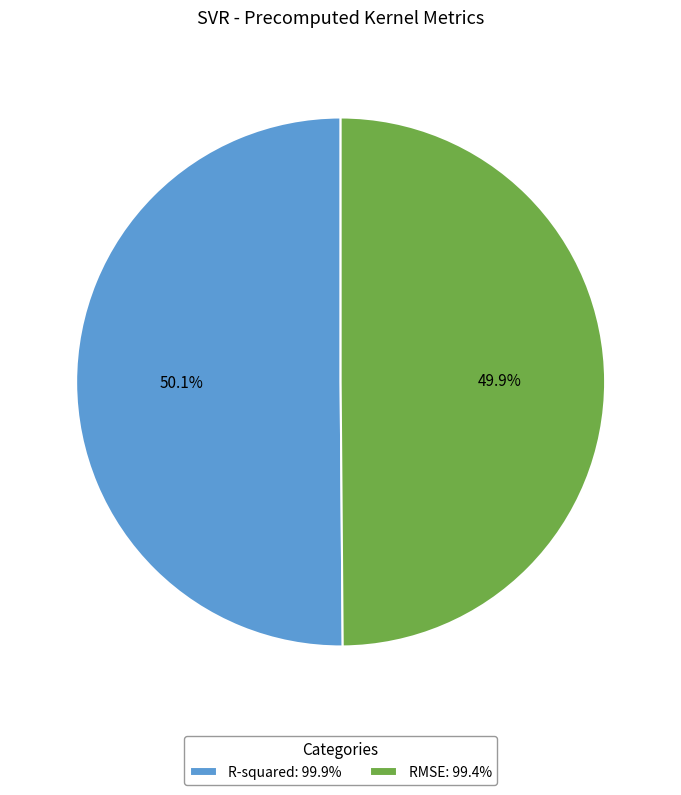

Is there a majority slice in this chart?

Yes